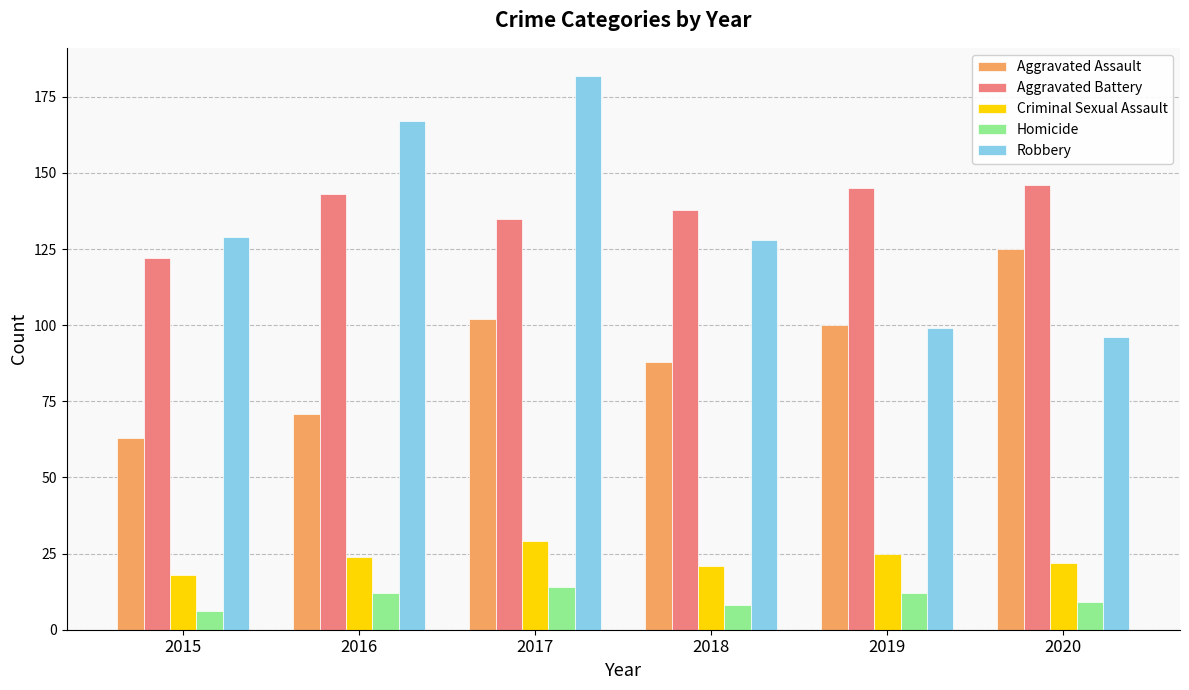

What is the value of the Robbery bar at the 3rd from the left?

182